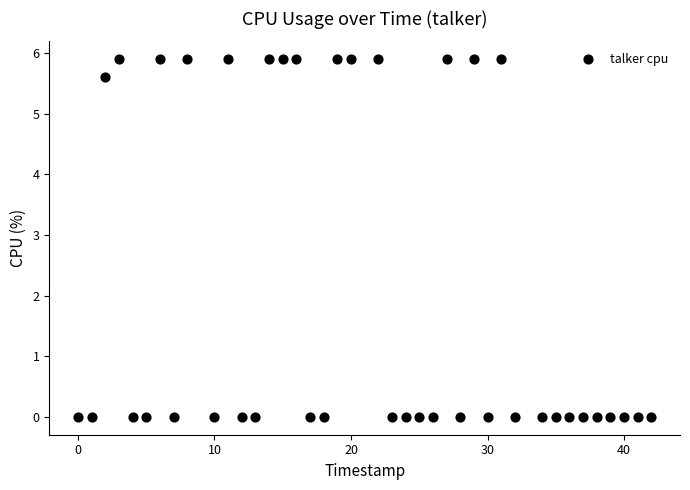

What is the range of Y values (max minus min)?

5.9